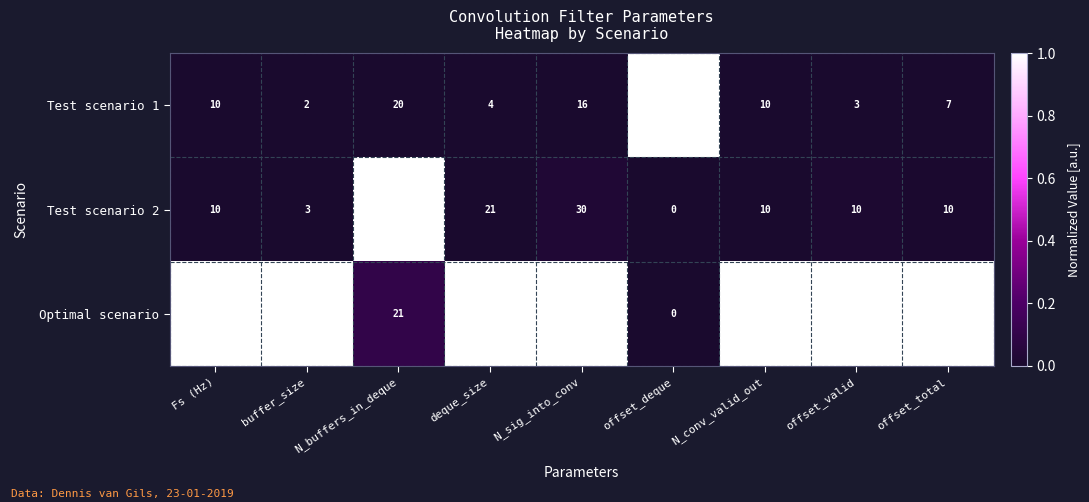

Which series has the largest range (max minus min)?

Optimal scenario